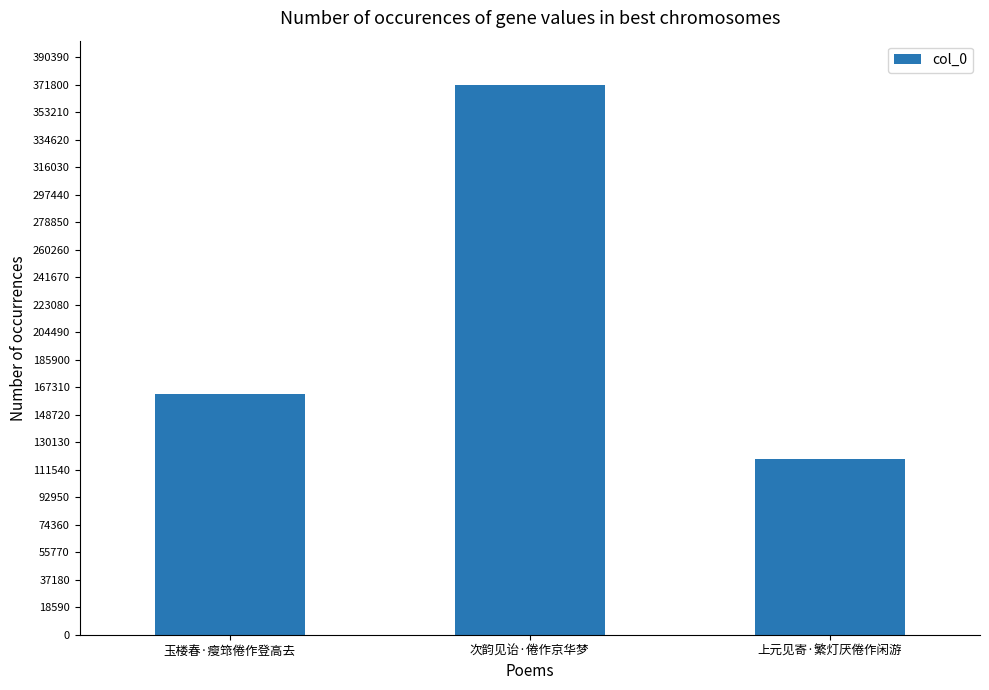

Reading left to right, what are all the values shown in this chart?

玉楼春·瘦筇倦作登高去=162903	次韵见诒·倦作京华梦=371809	上元见寄·繁灯厌倦作闲游=118447